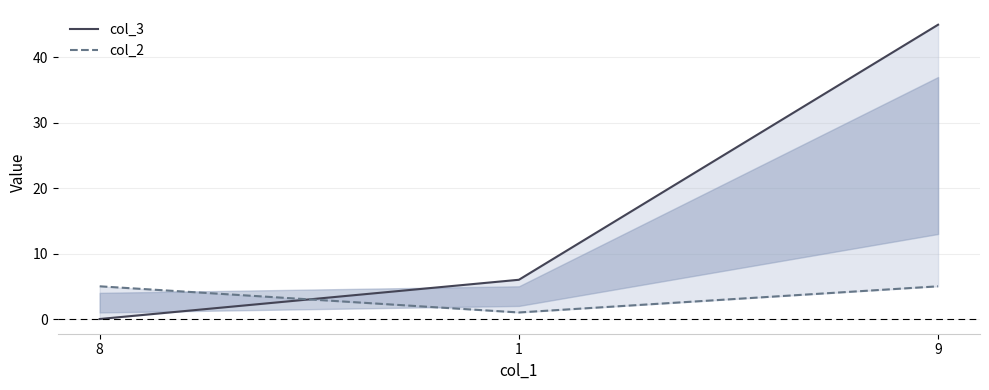

What is the spread (max minus min) of values at 9?

40